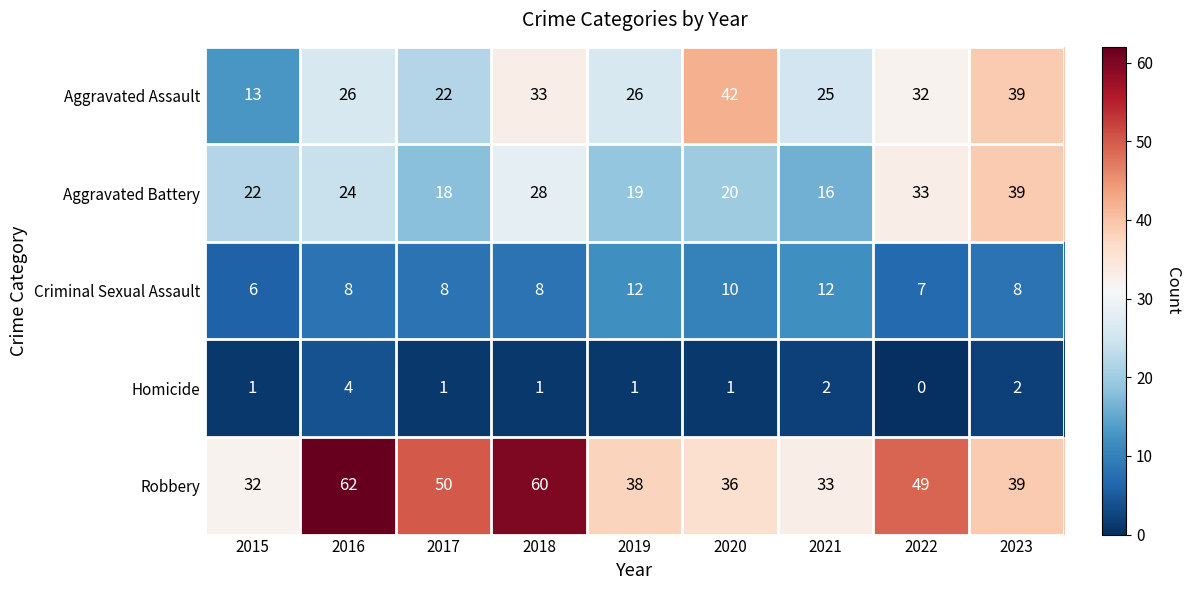

What is the sum of all Aggravated Assault values?

258